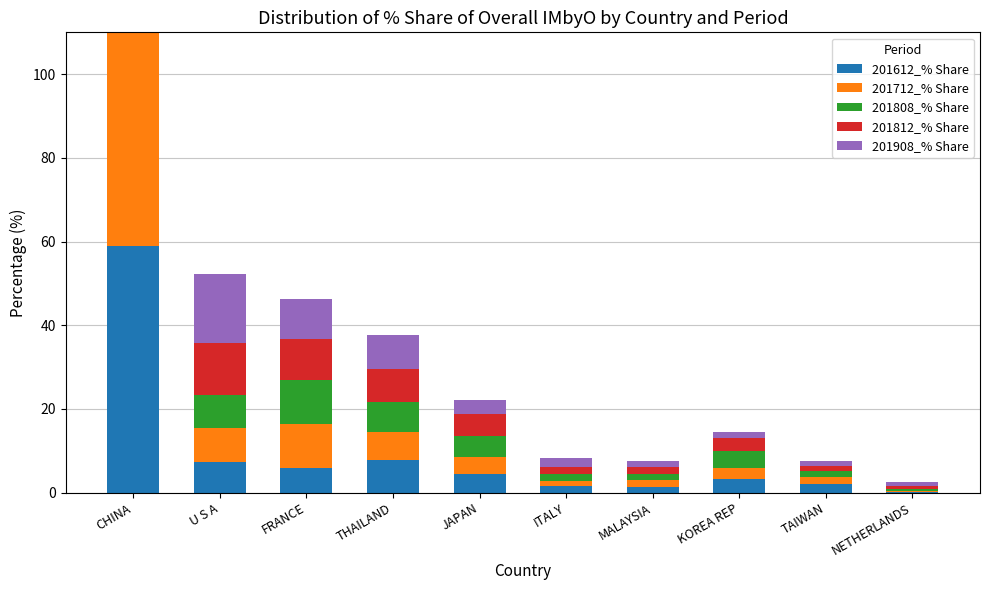

What is the label of the 4th bar from the left?

THAILAND